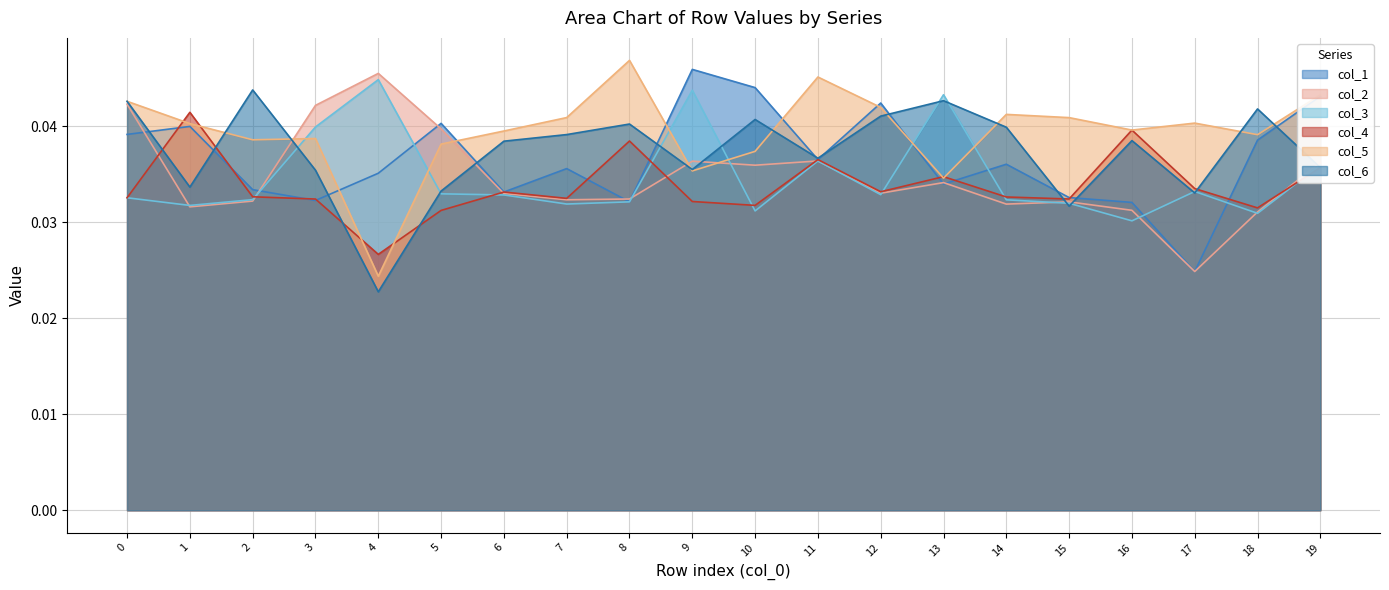

At which category does col_1 reach its first local valley?

3